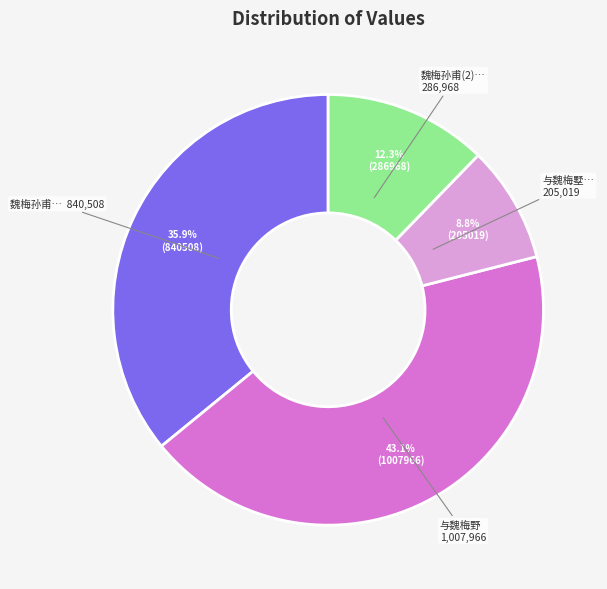

Is there any slice that represents more than half of the pie?

No